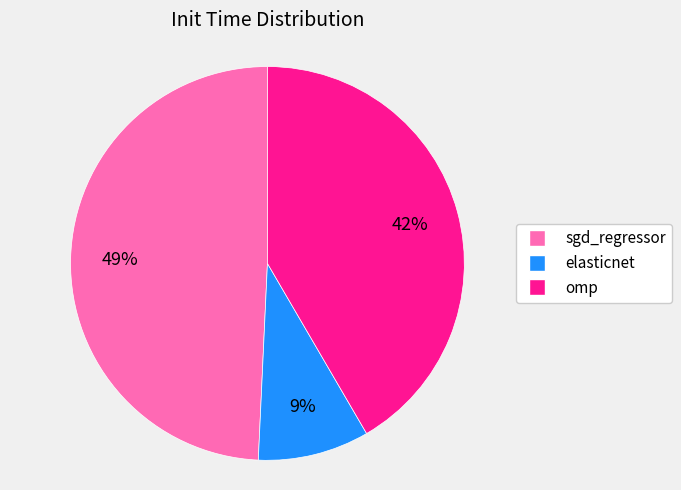

What is the smallest slice in the pie chart?

elasticnet